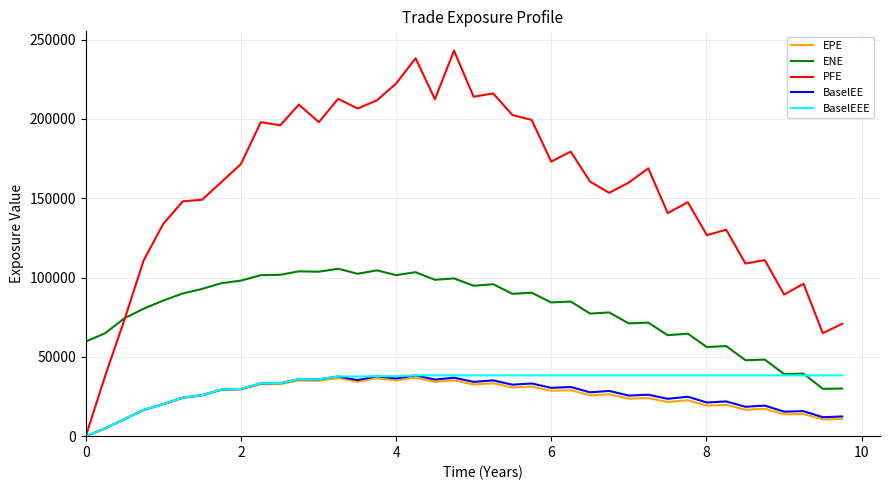

In ENE, how many points are higher than both neighbors (excluding endpoints)?

14